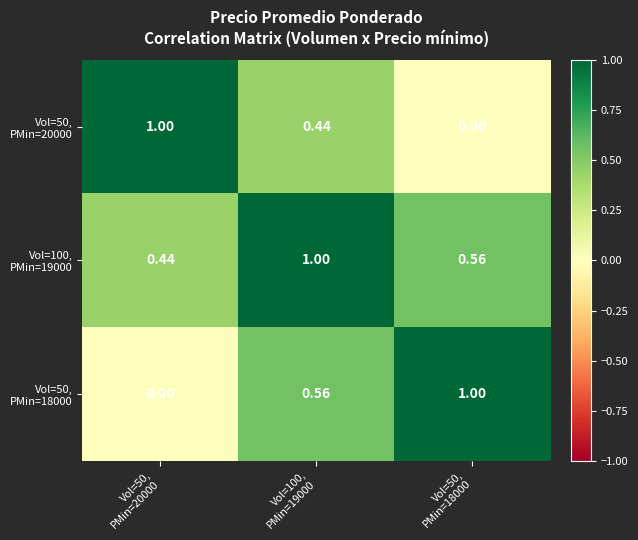

Which series has the largest total across all categories?

Vol=100, PMin=19000